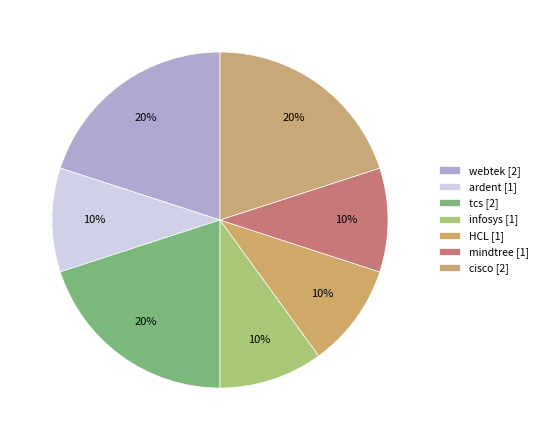

Count the number of slices in the pie.

7